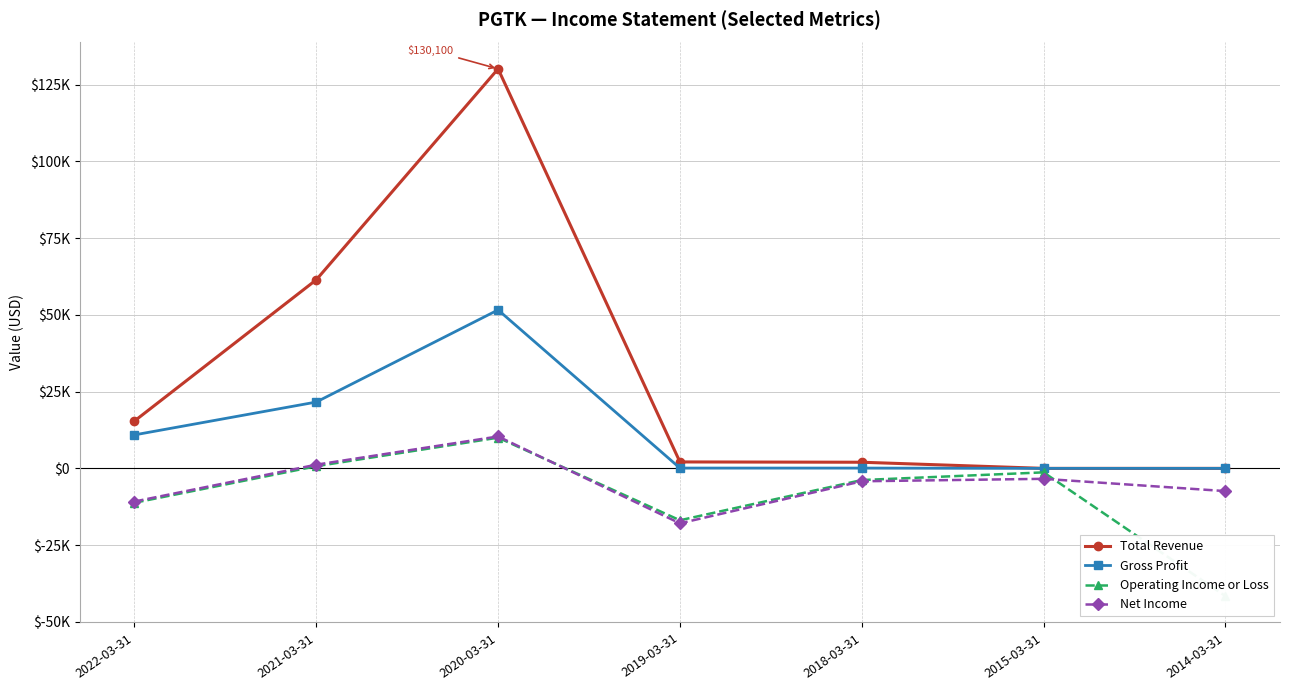

Where is Total Revenue nearest to the value 65050?

2021-03-31